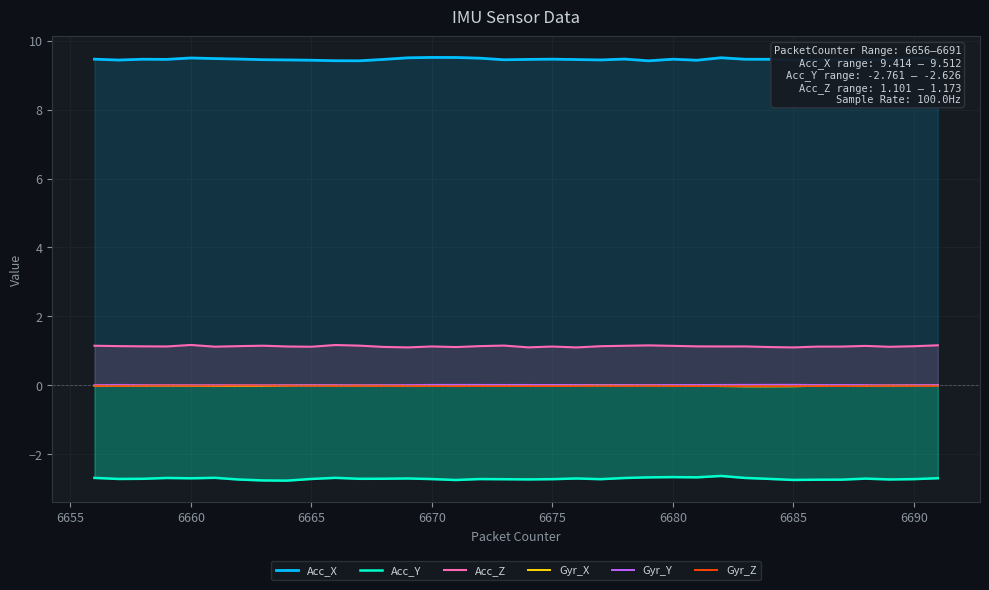

True or false: Acc_X and Gyr_X cross at least once.

False